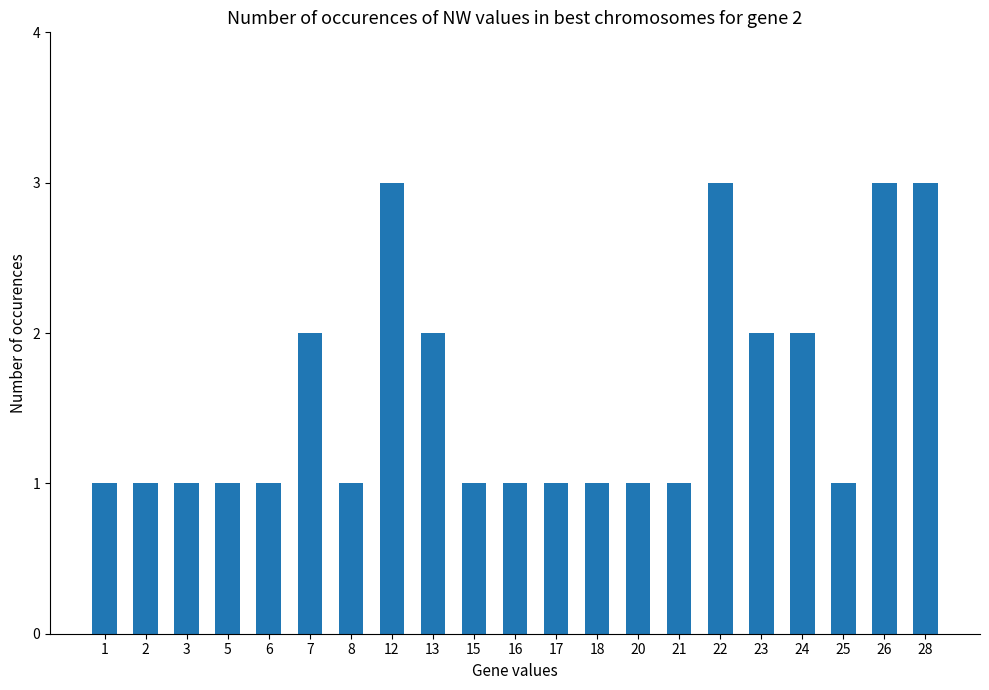

Are the bars horizontal?

No